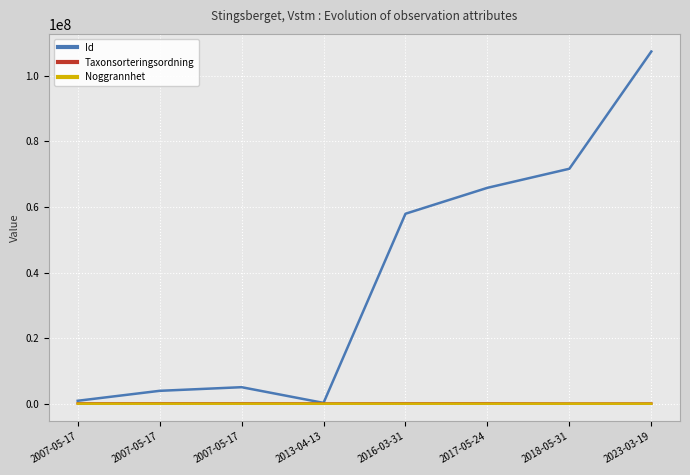

Is this an area chart (filled region under the line)?

No